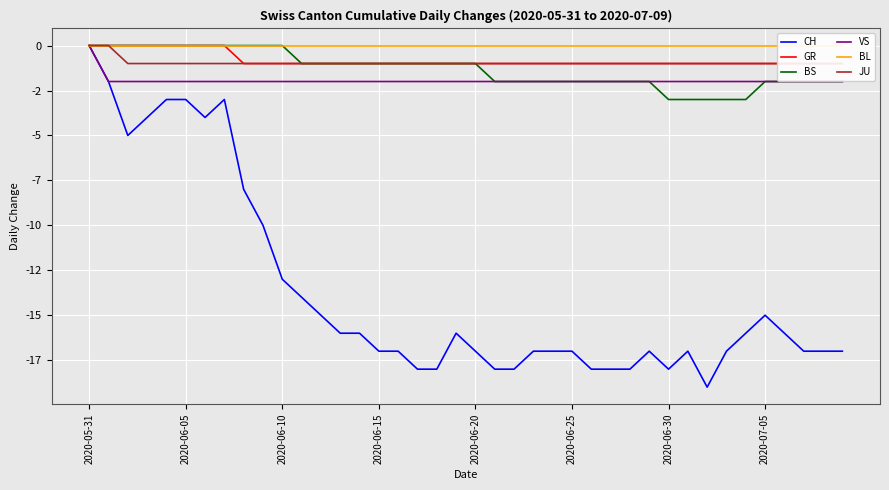

True or false: CH and JU intersect in this chart.

False